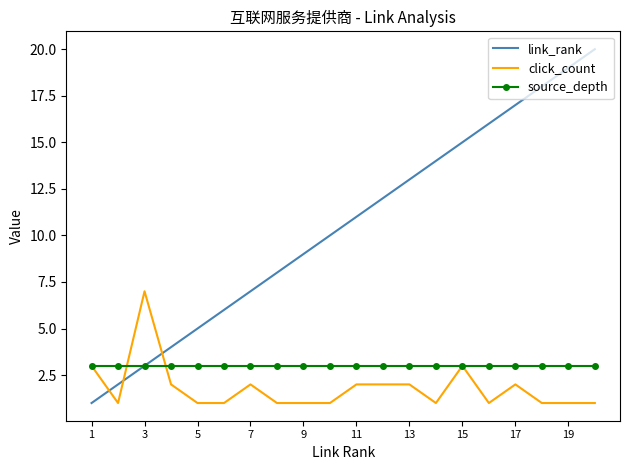

Which series has the largest total across all categories?

link_rank